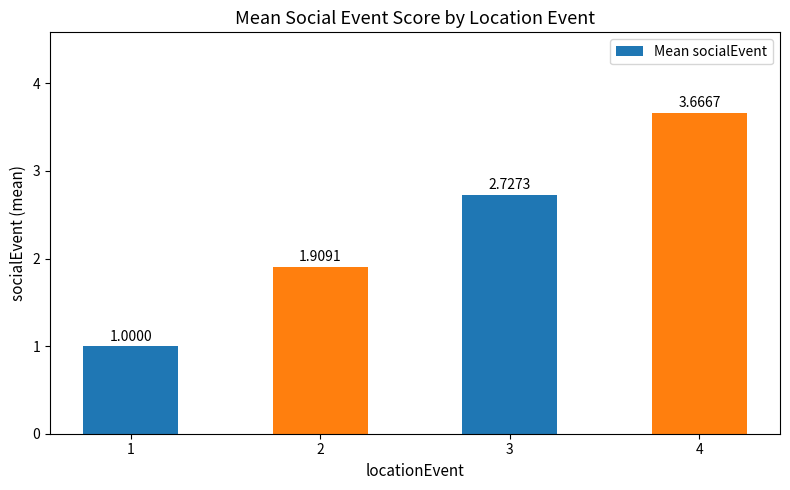

The value at 1 is 1.4. True or false?

False